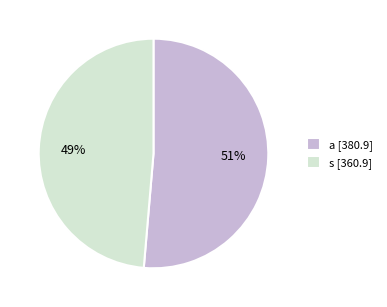

How many segments does this pie chart have?

2